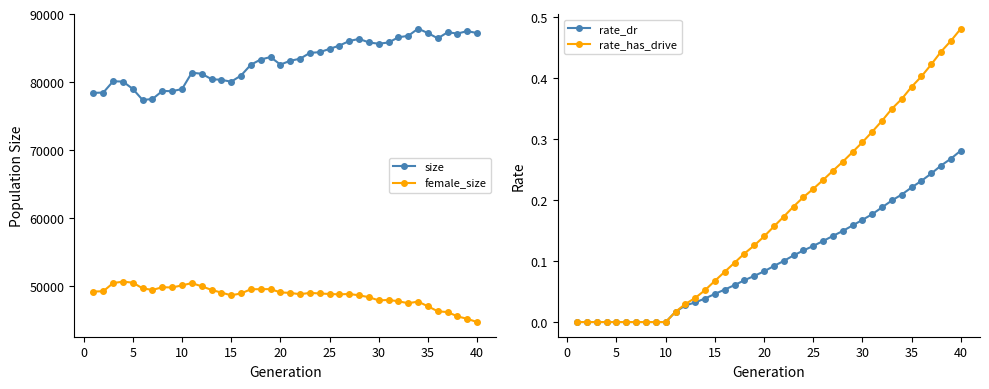

True or false: size has more than 1 interior local peaks.

True